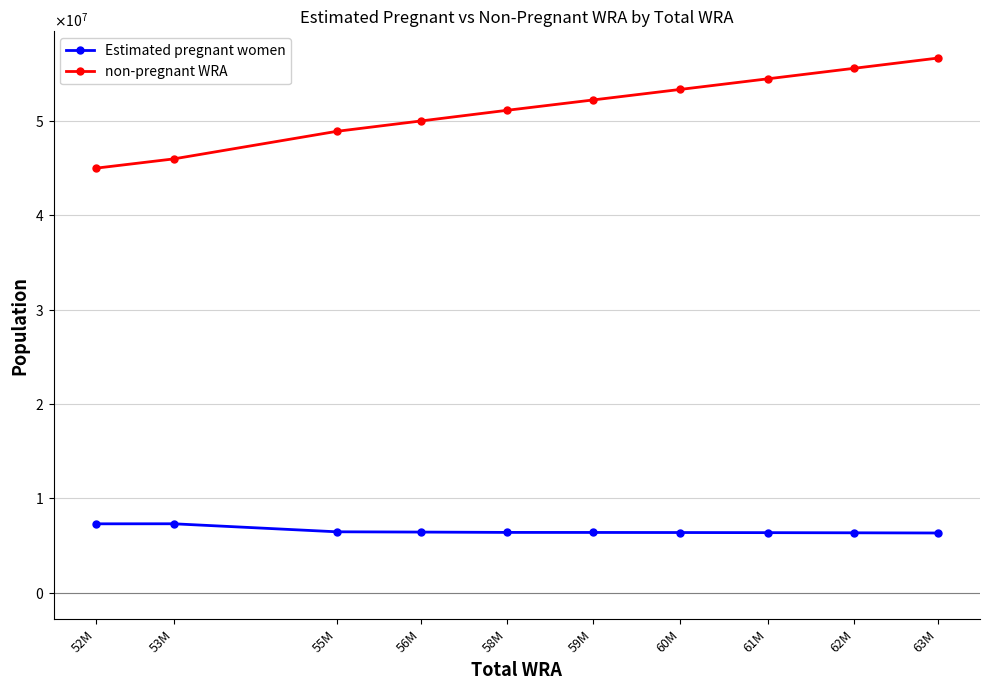

What are all the series names shown in the legend?

Estimated pregnant women, non-pregnant WRA